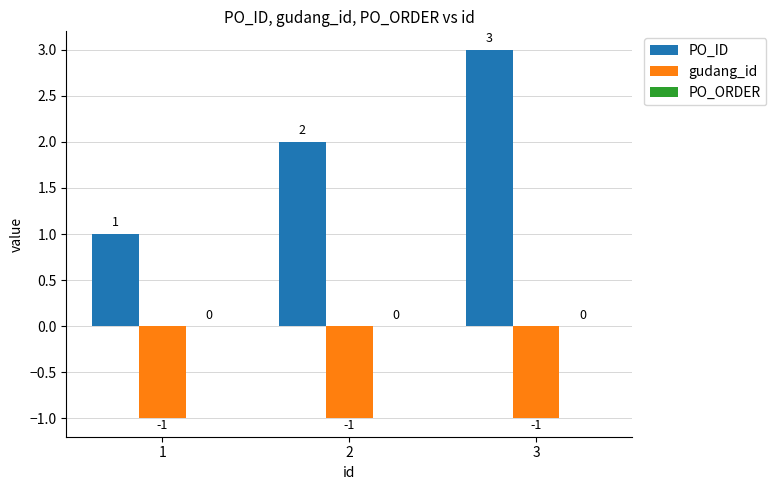

Rank the series by their average value, from highest to lowest.

PO_ID, gudang_id